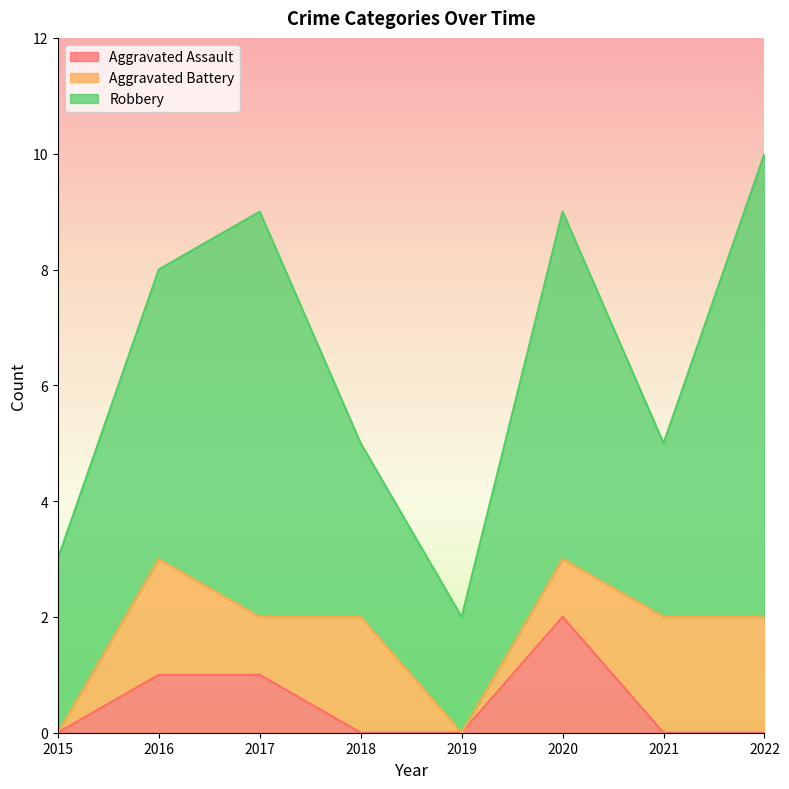

List the labels in order of Aggravated Battery value, largest first.

2016, 2018, 2021, 2022, 2017, 2020, 2015, 2019